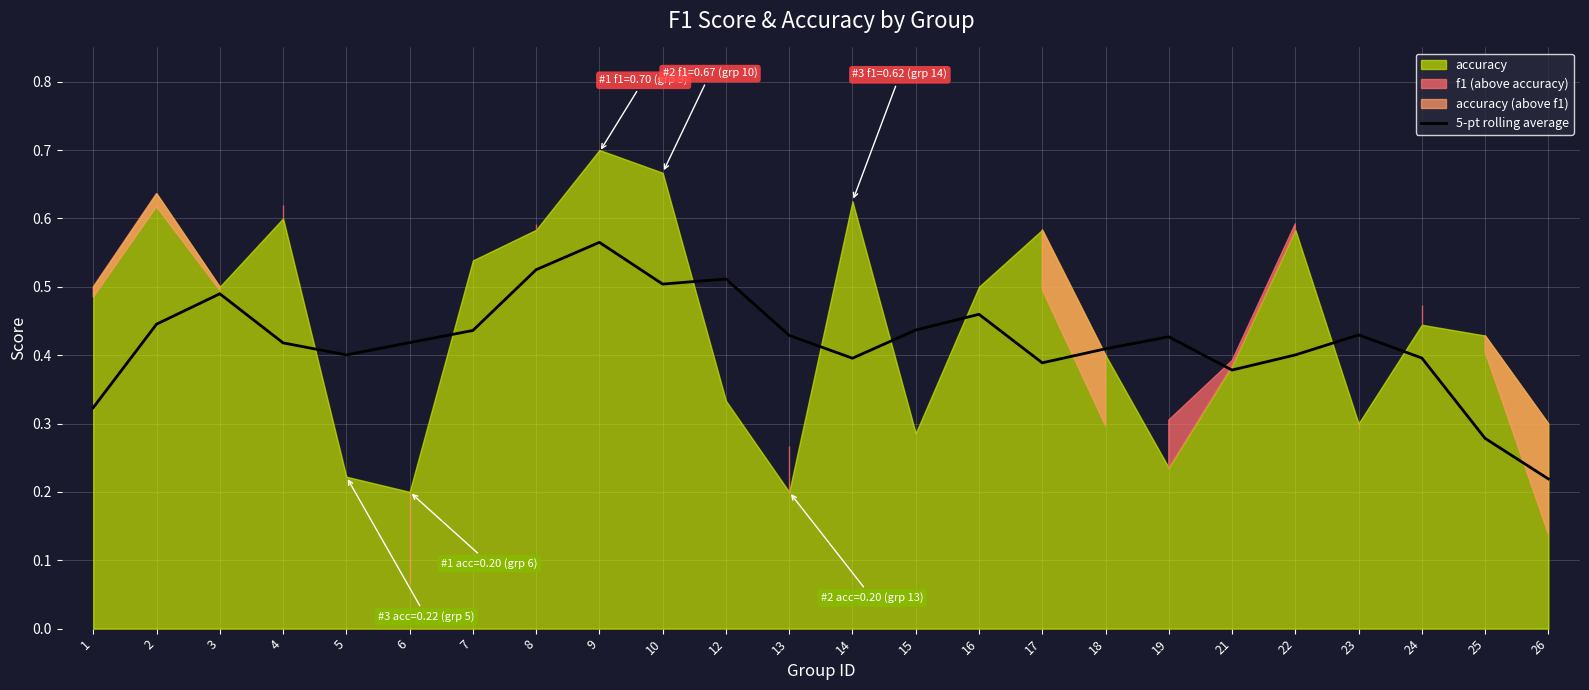

Is it true that the value at 25 is 0.3?

True